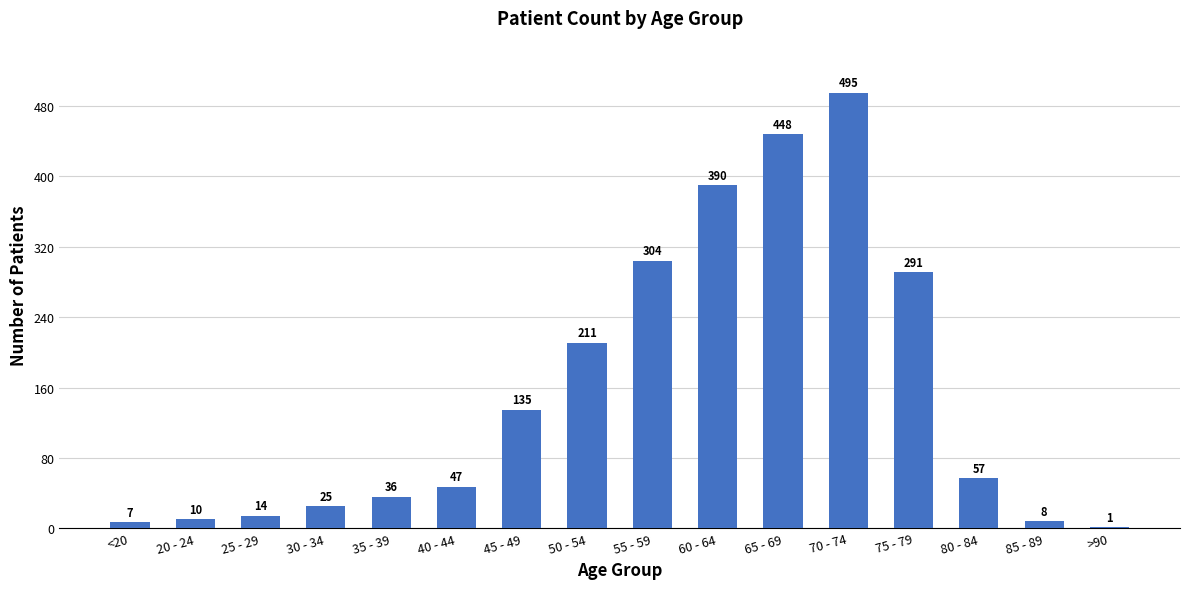

What is the sum of the values at 40 - 44 and 50 - 54?

258